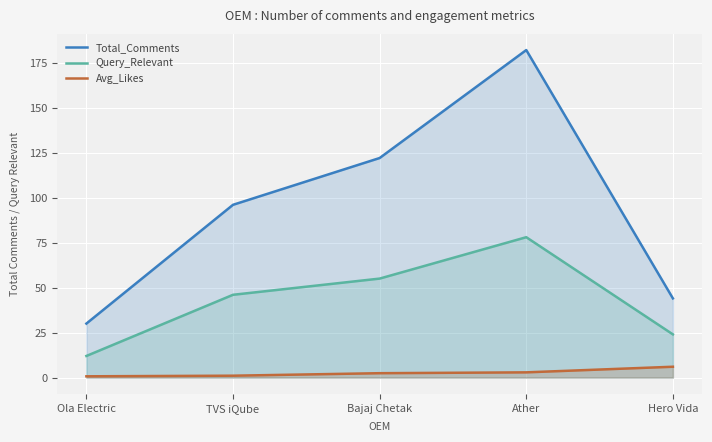

How many series are shown in this chart?

3